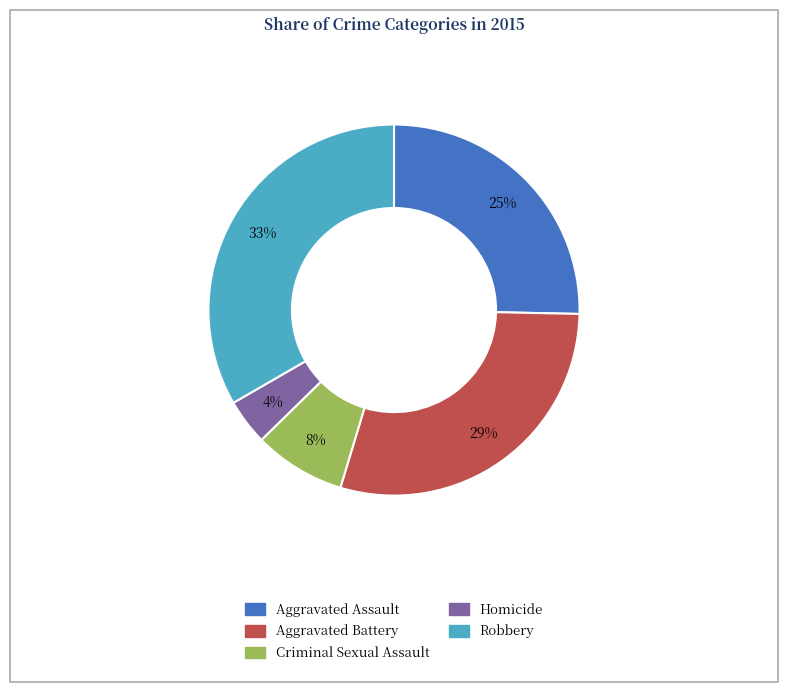

Does Aggravated Assault account for over 50% of the chart?

No